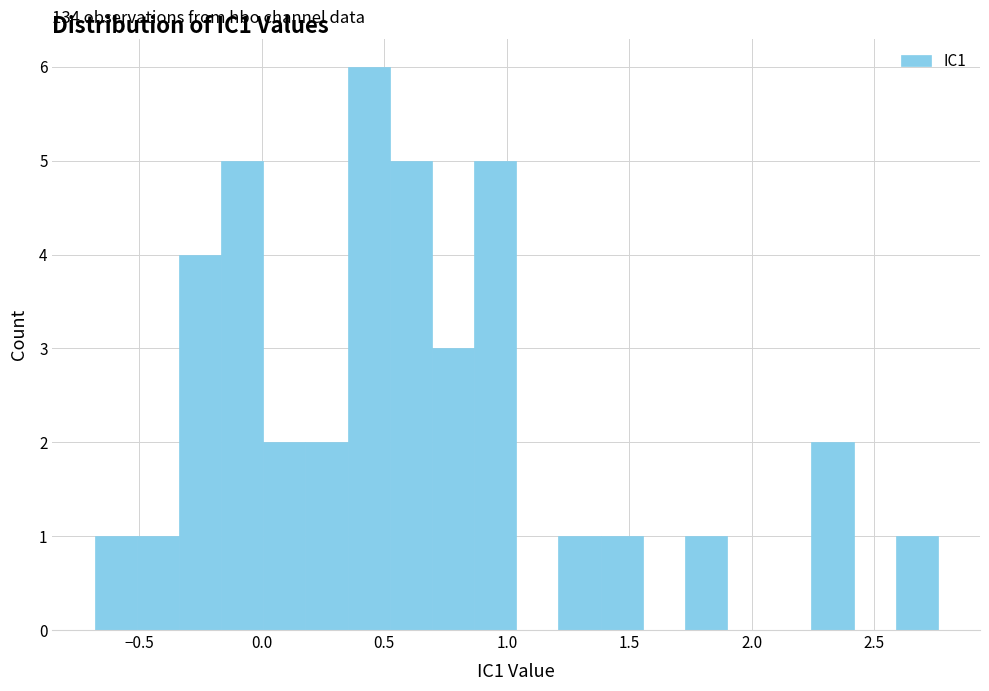

Read against the x-axis, roughly where is the centre of the tallest bar?

0.45